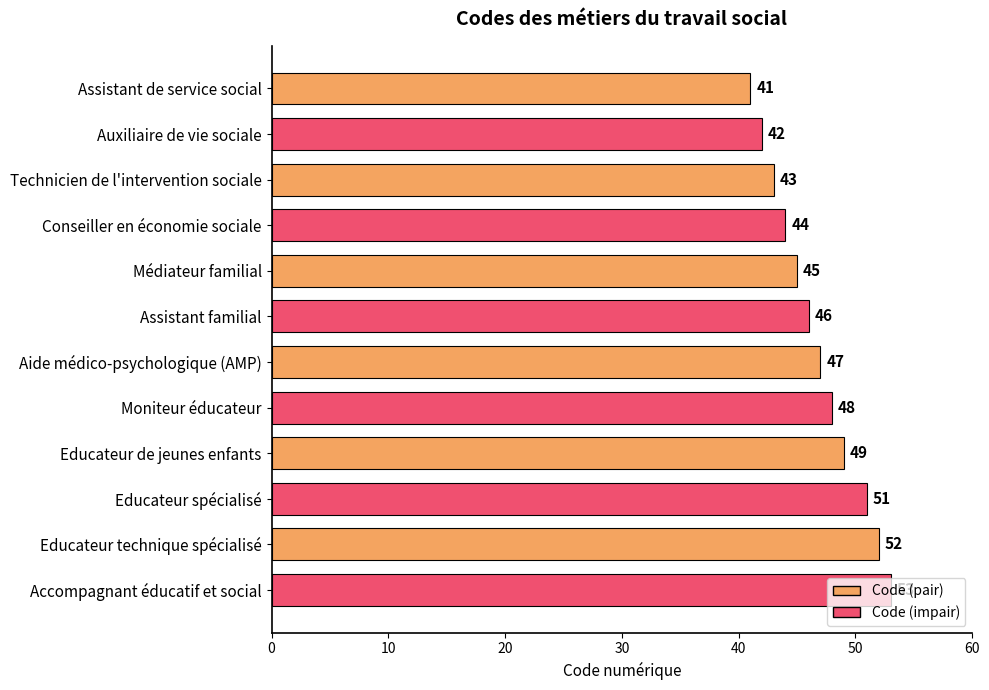

Count the number of categories in the chart.

12